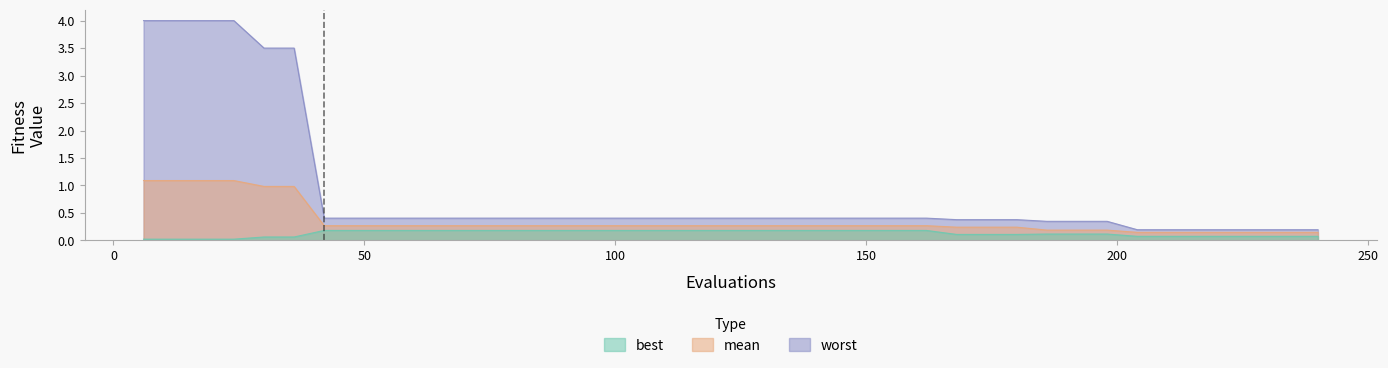

List the labels in order of worst value, smallest first.

204, 210, 216, 222, 228, 234, 240, 186, 192, 198, 168, 174, 180, 42, 48, 54, 60, 66, 72, 78, 84, 90, 96, 102, 108, 114, 120, 126, 132, 138, 144, 150, 156, 162, 30, 36, 6, 12, 18, 24